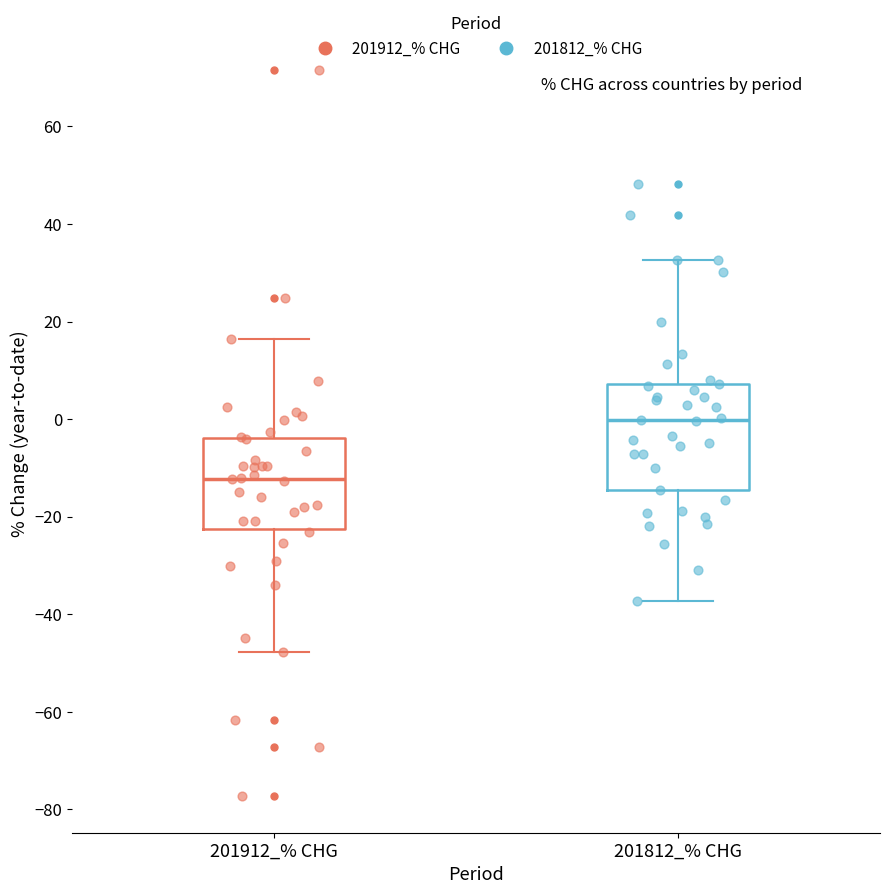

Which box is the tallest, from its lower edge to its upper edge?

201812_% CHG